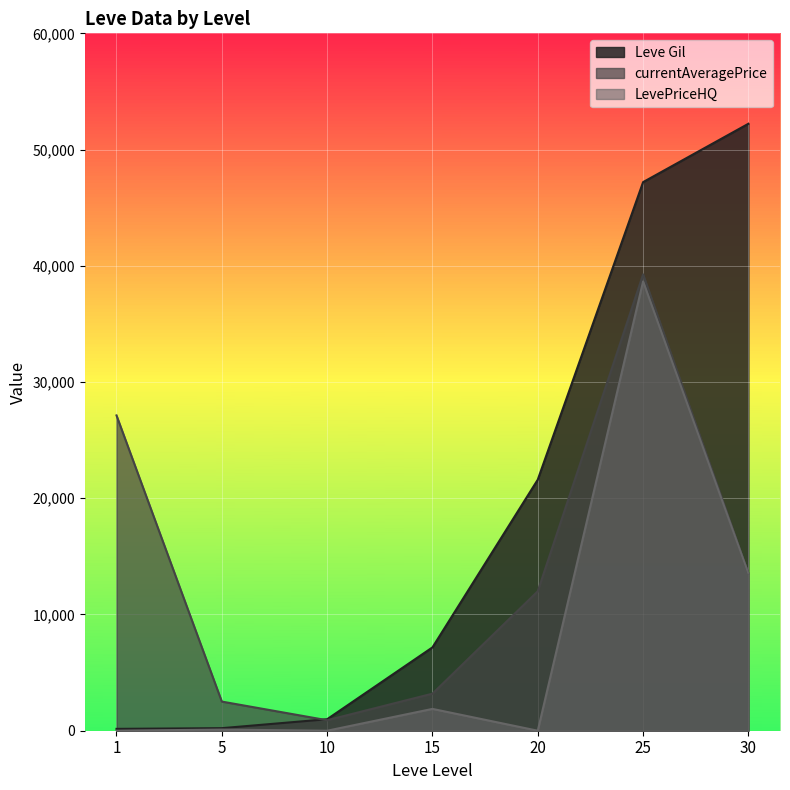

Reading left to right, list all the values displayed in this chart.

Leve Gil: 160.0	220.0	990.0	7170.0	21600.0	47200.0	52220.0
currentAveragePrice: 27128.0	2507.0	902.5	3188.2	12000.0	39262.5	13526.5
LevePriceHQ: 0.0	100.0	0.0	1877.2	0.0	38657.1	13526.5